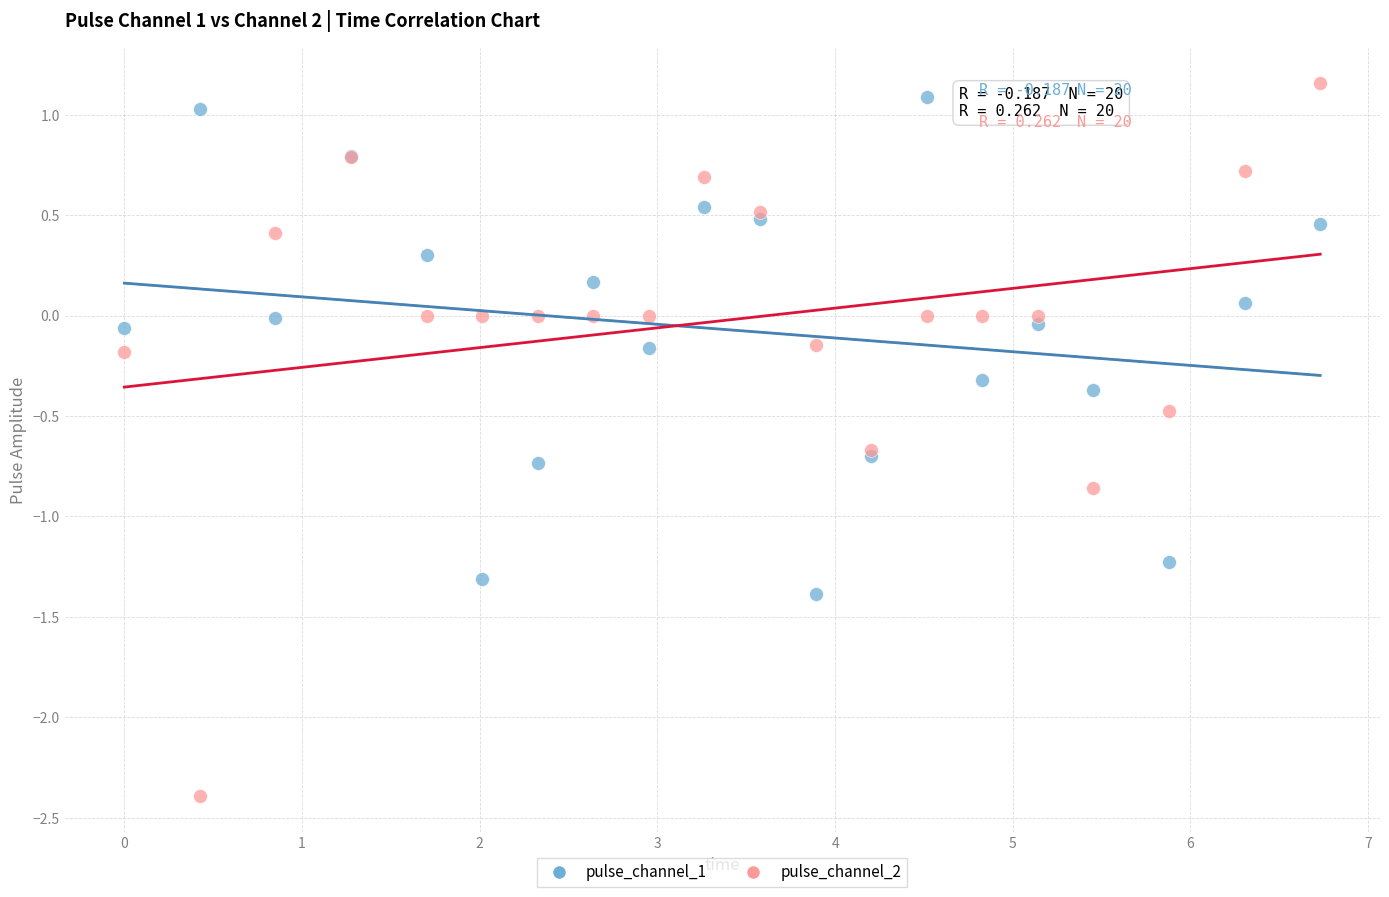

Which series has the widest spread of Y values?

pulse_channel_2